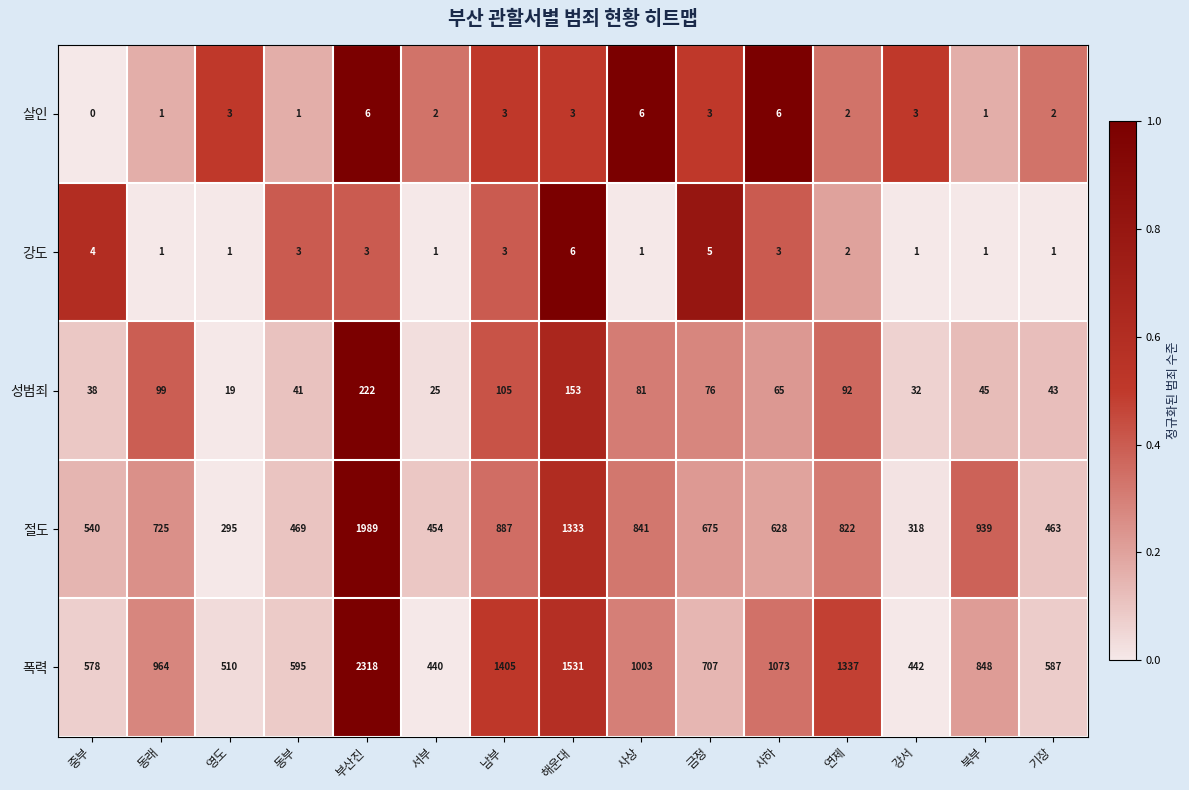

What is the difference between the second highest and second lowest values in the 강도 series?

4